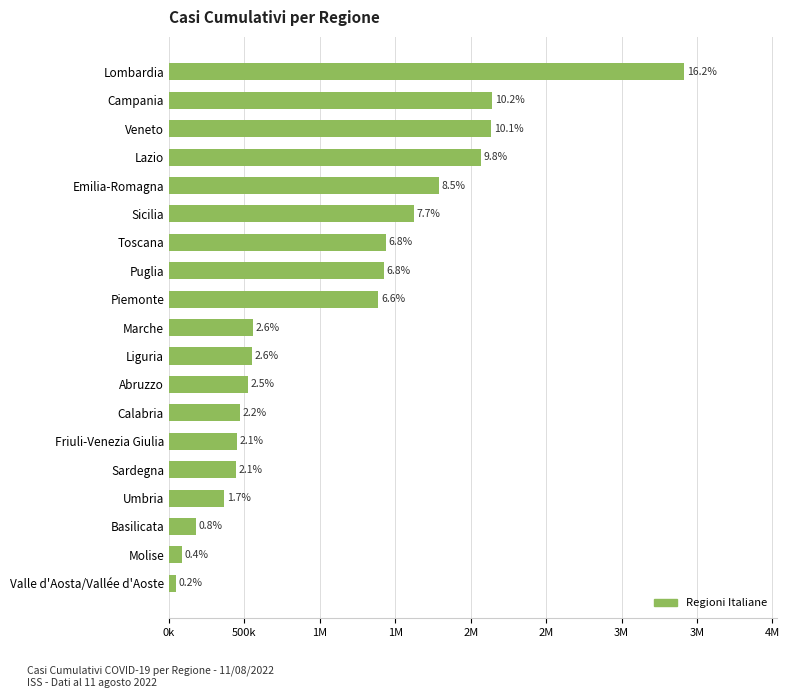

Are the bars grouped side by side (vs. stacked)?

No